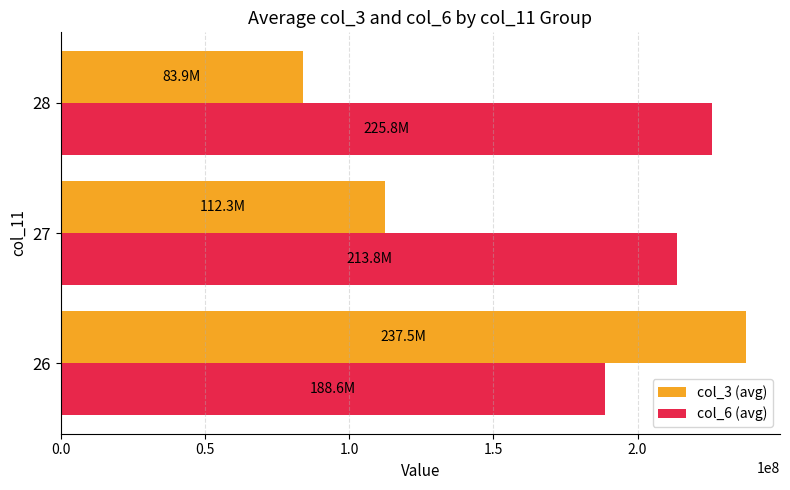

Count the number of data series in this chart.

2